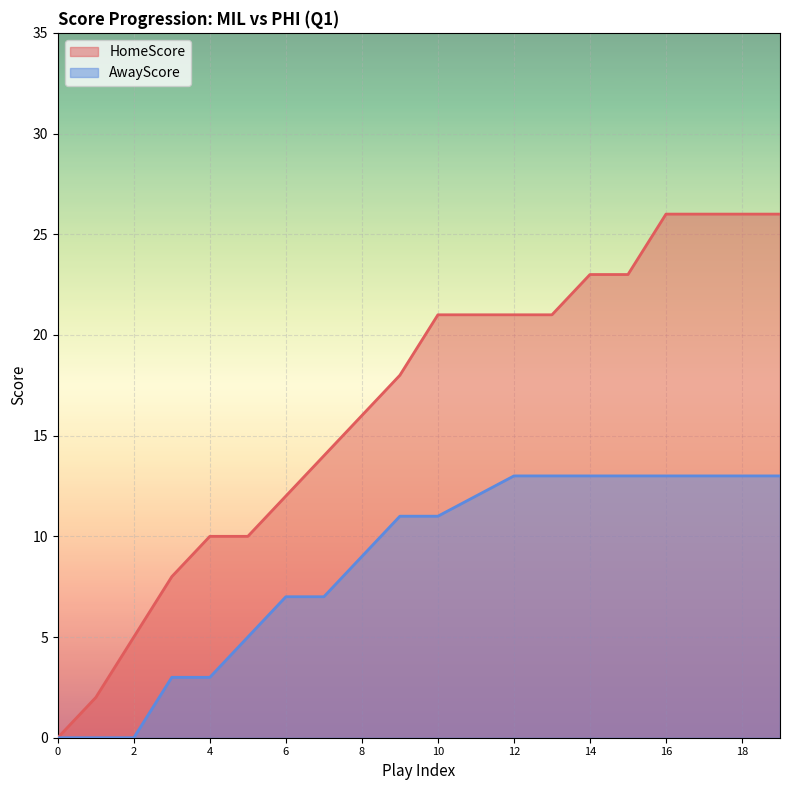

Is the value of AwayScore at 10 greater than the value of HomeScore at 7?

No